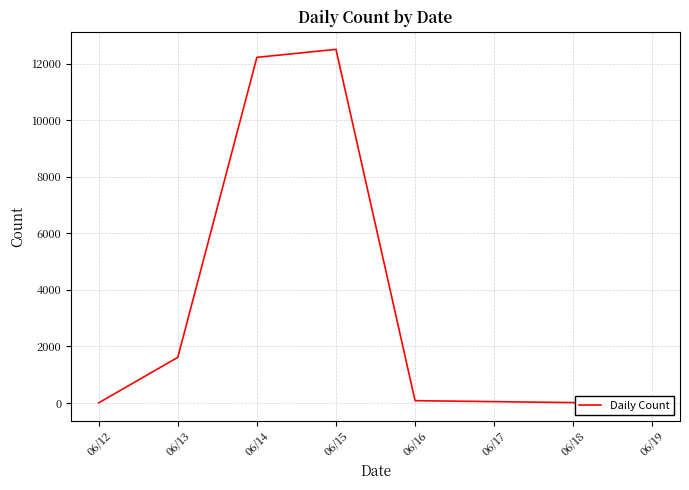

Does the chart display data point markers on the line(s)?

No